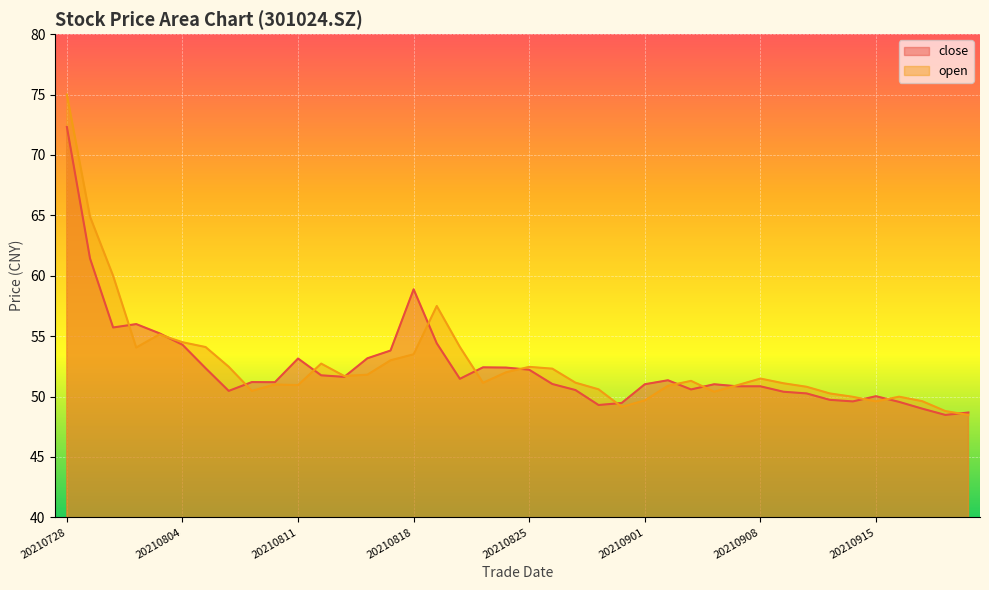

At 20210906, list the series in order from smallest to largest.

open, close